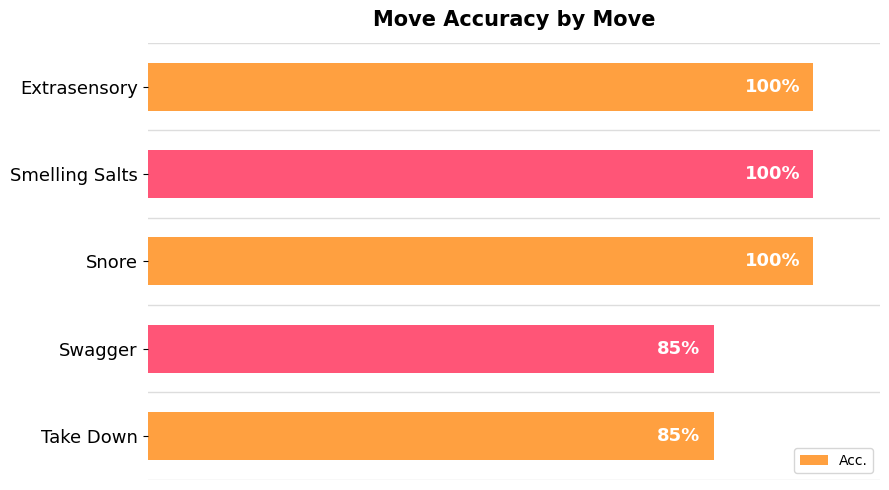

What is the label of the 1st bar from the top?

Extrasensory